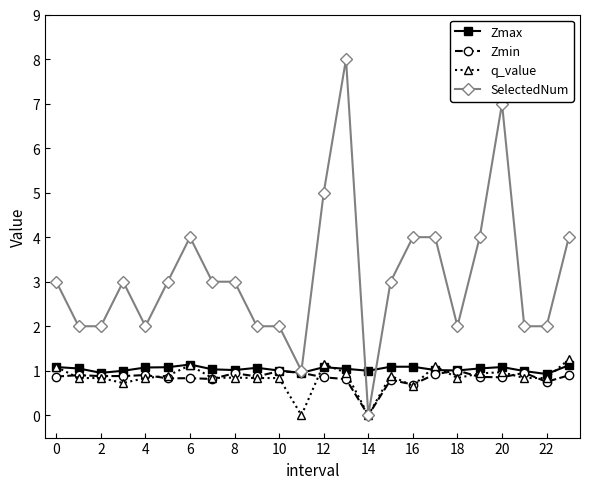

Count the number of categories in the chart.

24